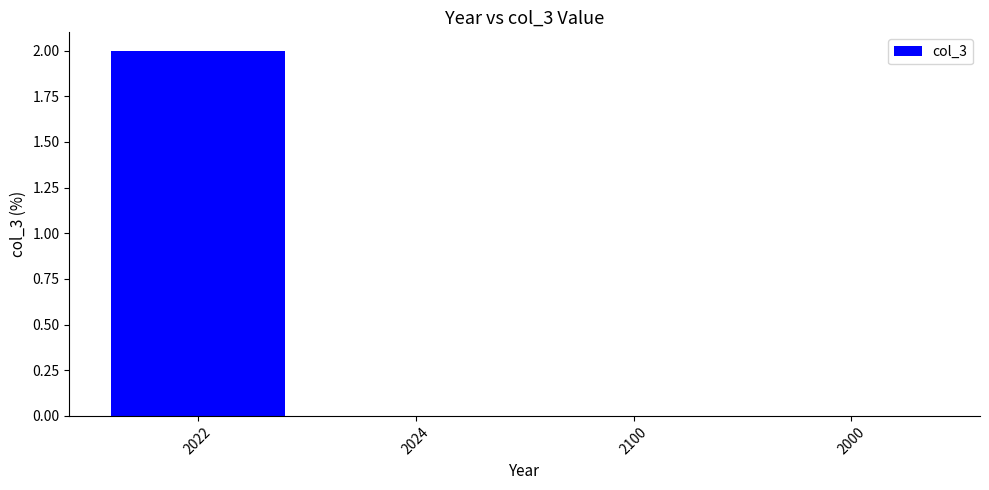

Which label corresponds to the largest value in the chart?

2022